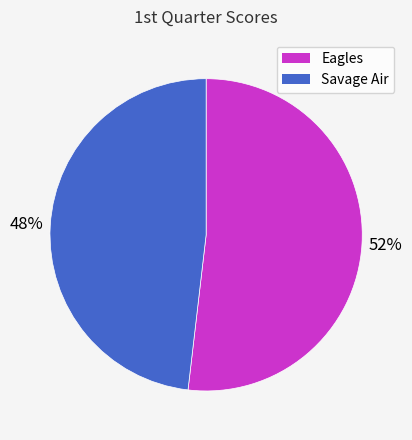

Which category accounts for the majority?

Eagles